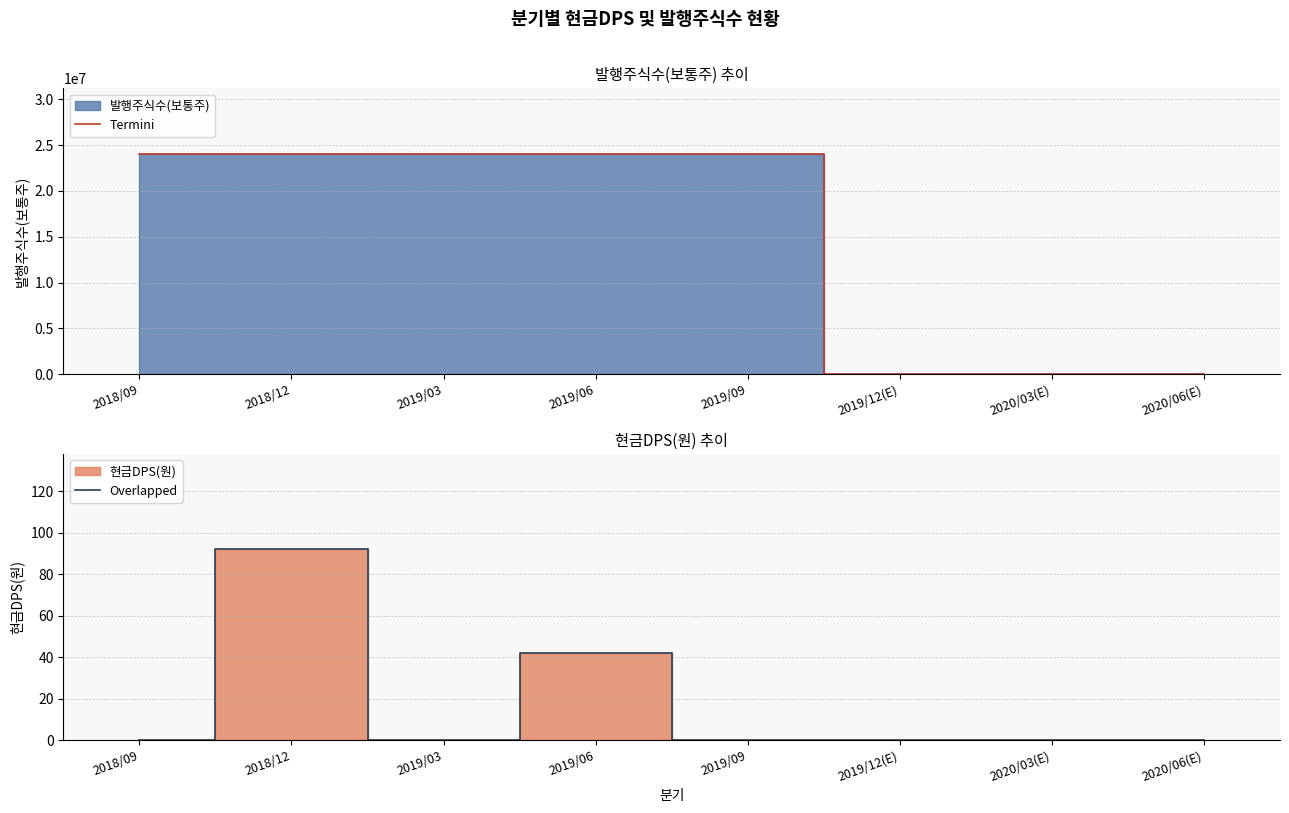

At which category does the chart reach its minimum across all series?

2019/12(E)